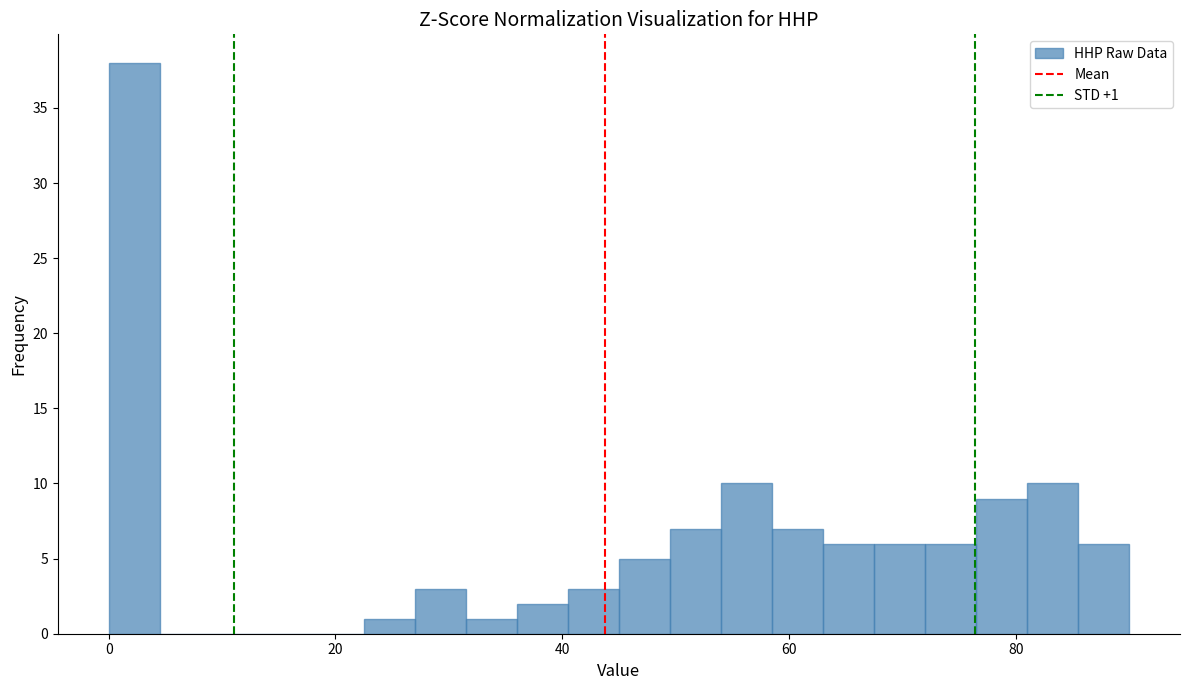

Read against the x-axis, roughly where is the centre of the tallest bar?

2